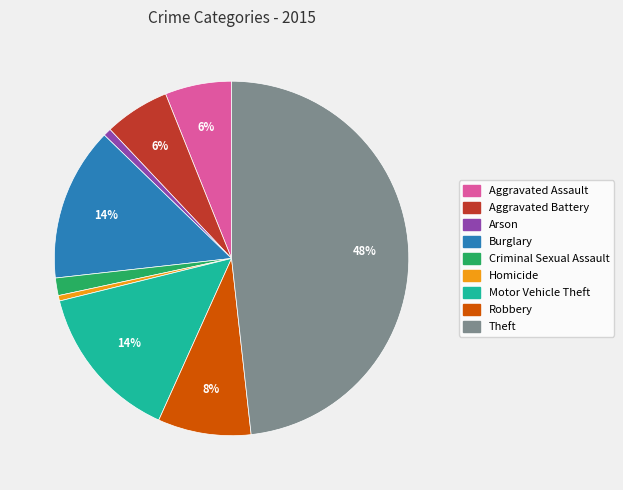

The Arson slice represents 11% of the pie. True or false?

False